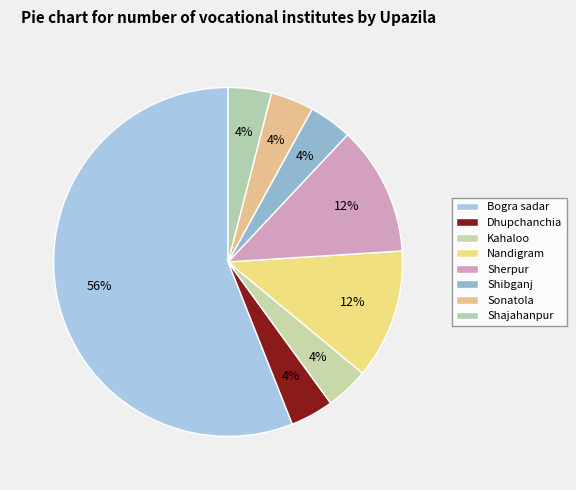

Between Sonatola and Sherpur, which is larger?

Sherpur